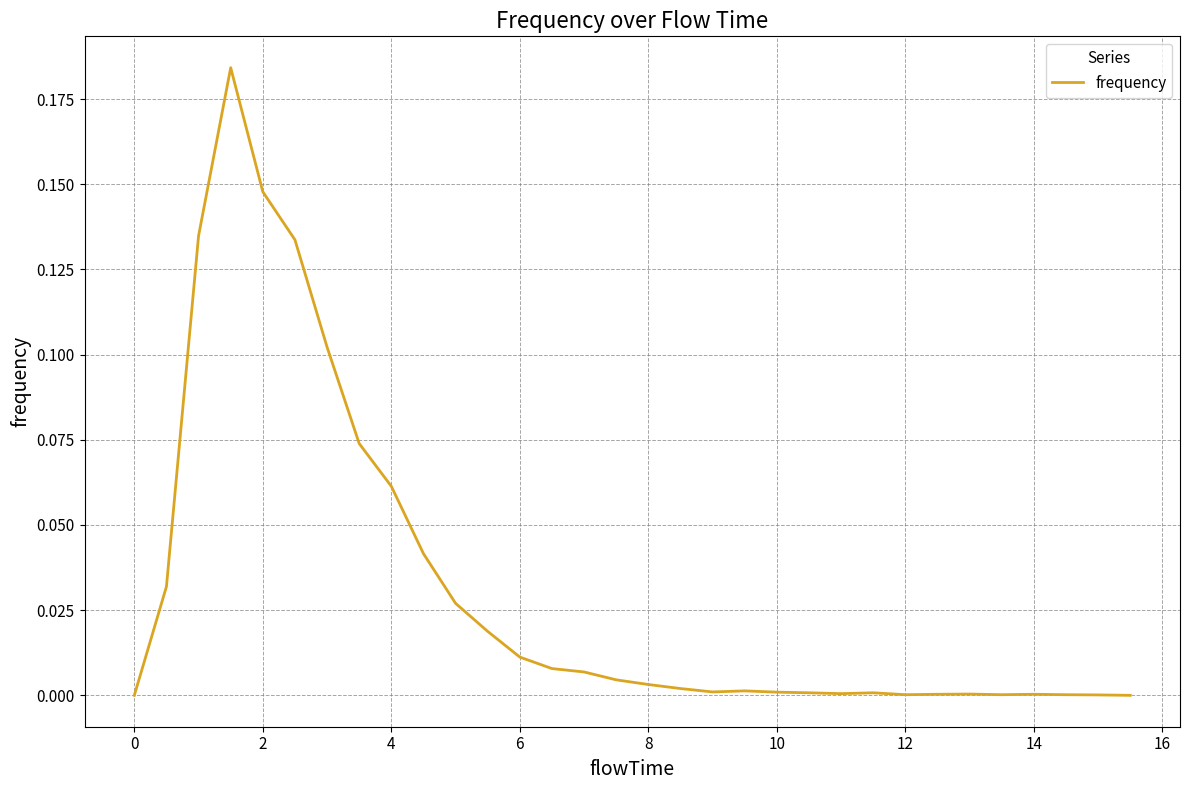

How many lines are shown in the chart?

1